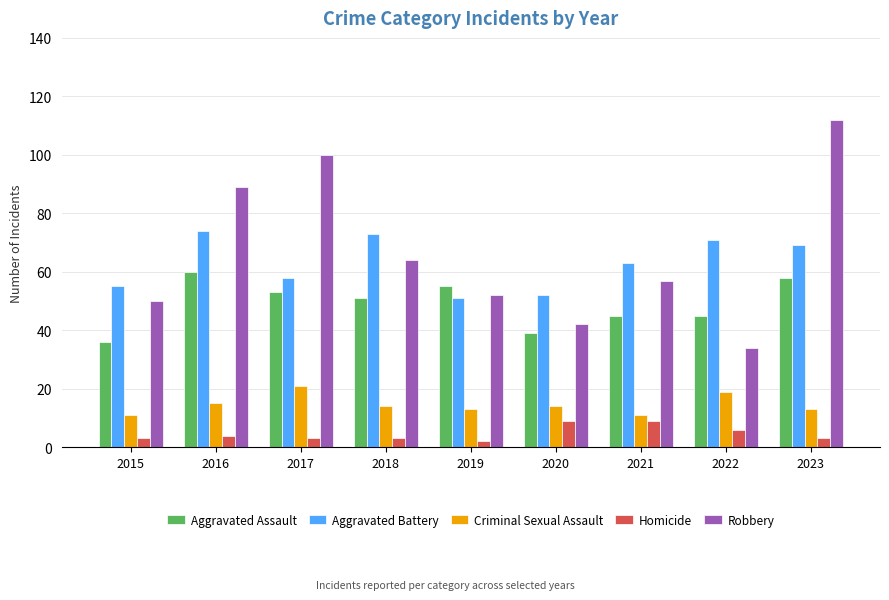

How many distinct data groups are displayed?

5